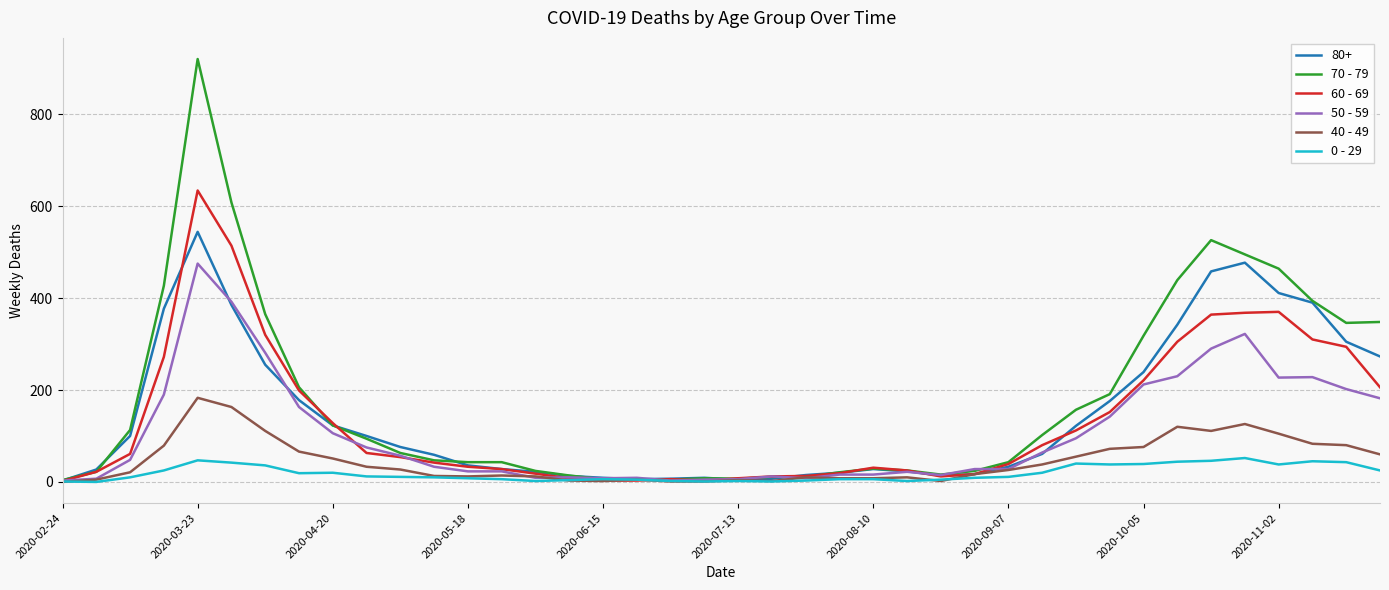

Which series has the widest spread of values?

70 - 79